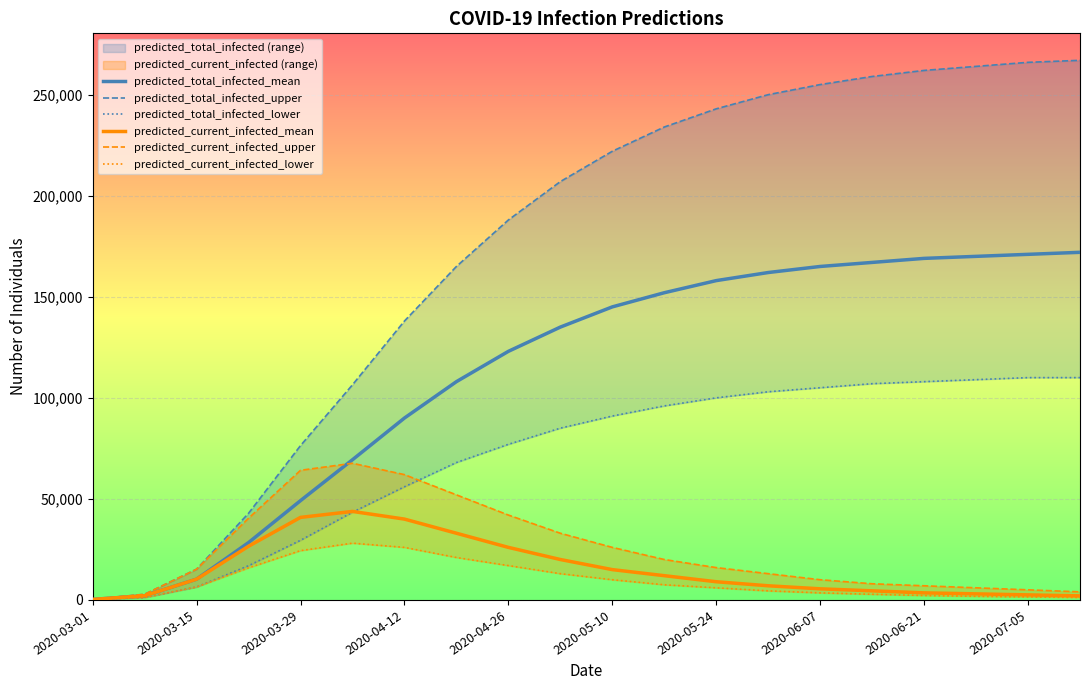

True or false: predicted_current_infected_upper and predicted_current_infected_mean cross at least once.

False